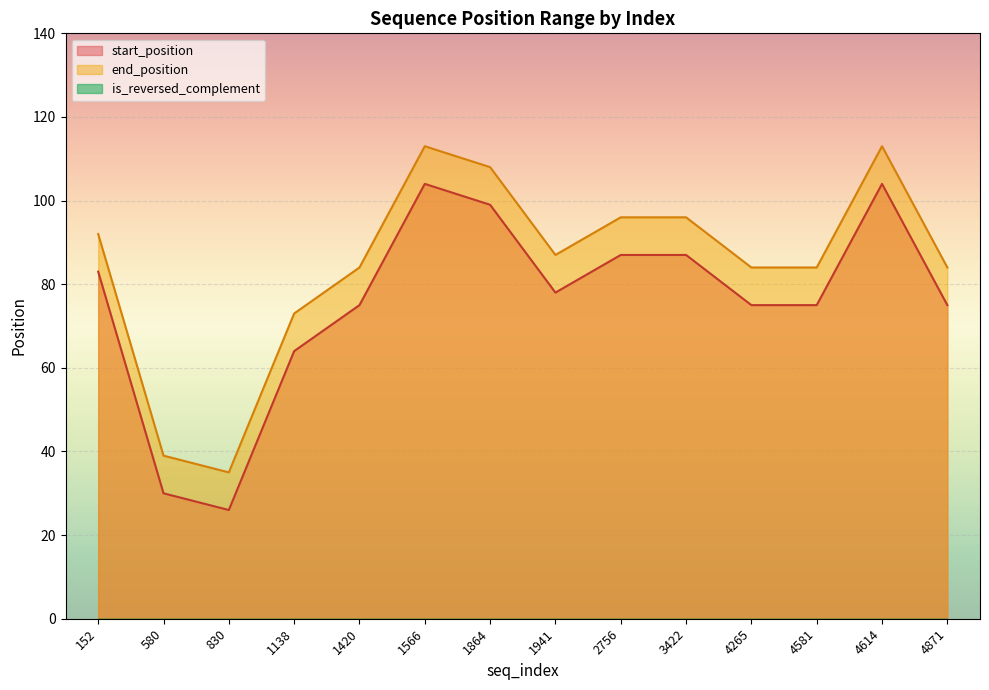

Does the chart display data point markers on the line(s)?

No